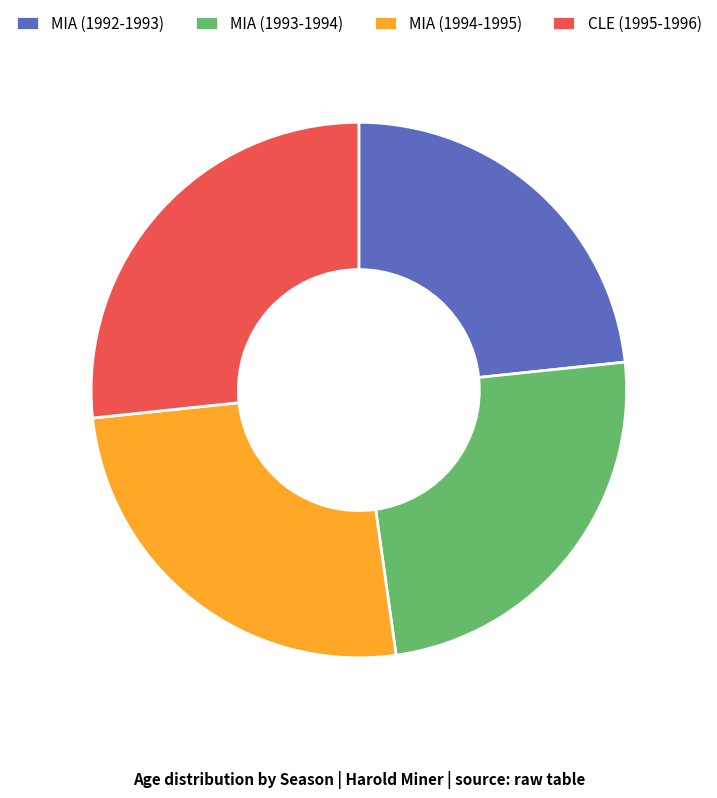

What is the largest slice in the pie chart?

CLE (1995-1996)